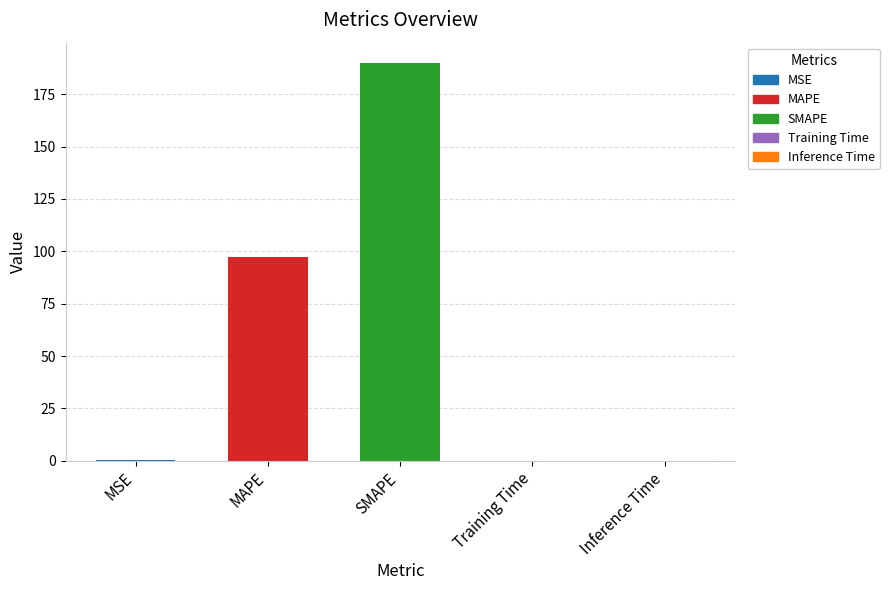

What is the sum of the values at Inference Time and MAPE?

97.5